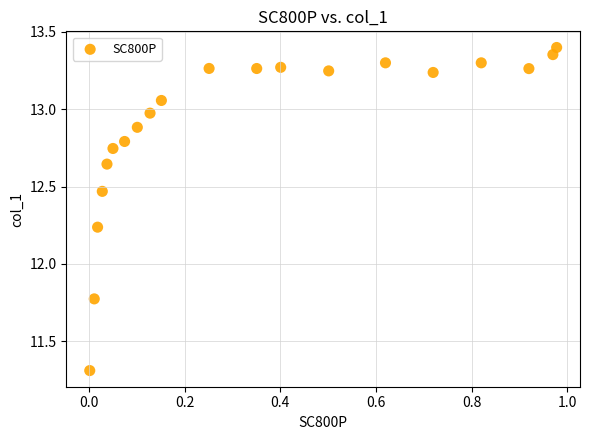

What is the range of X values (max minus min)?

1.0